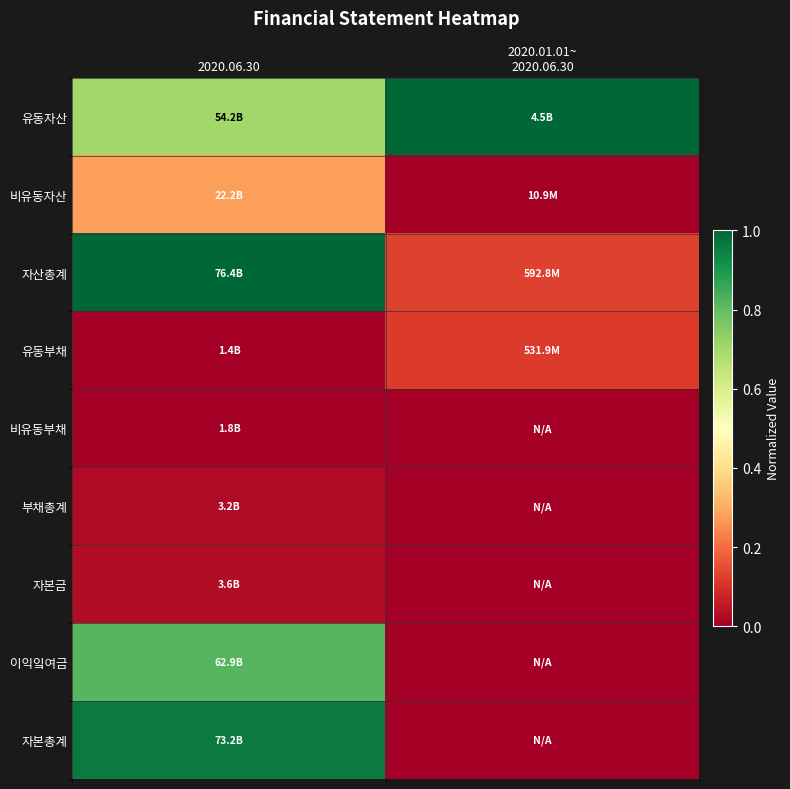

Reading left to right, what are all the values shown in this chart?

유동자산: 2020.06.30=0.7	2020.01.01~
2020.06.30=1.0
비유동자산: 2020.06.30=0.3	2020.01.01~
2020.06.30=0.0
자산총계: 2020.06.30=1.0	2020.01.01~
2020.06.30=0.1
유동부채: 2020.06.30=0.0	2020.01.01~
2020.06.30=0.1
비유동부채: 2020.06.30=0.0	2020.01.01~
2020.06.30=0.0
부채총계: 2020.06.30=0.0	2020.01.01~
2020.06.30=0.0
자본금: 2020.06.30=0.0	2020.01.01~
2020.06.30=0.0
이익잌여금: 2020.06.30=0.8	2020.01.01~
2020.06.30=0.0
자본총계: 2020.06.30=1.0	2020.01.01~
2020.06.30=0.0